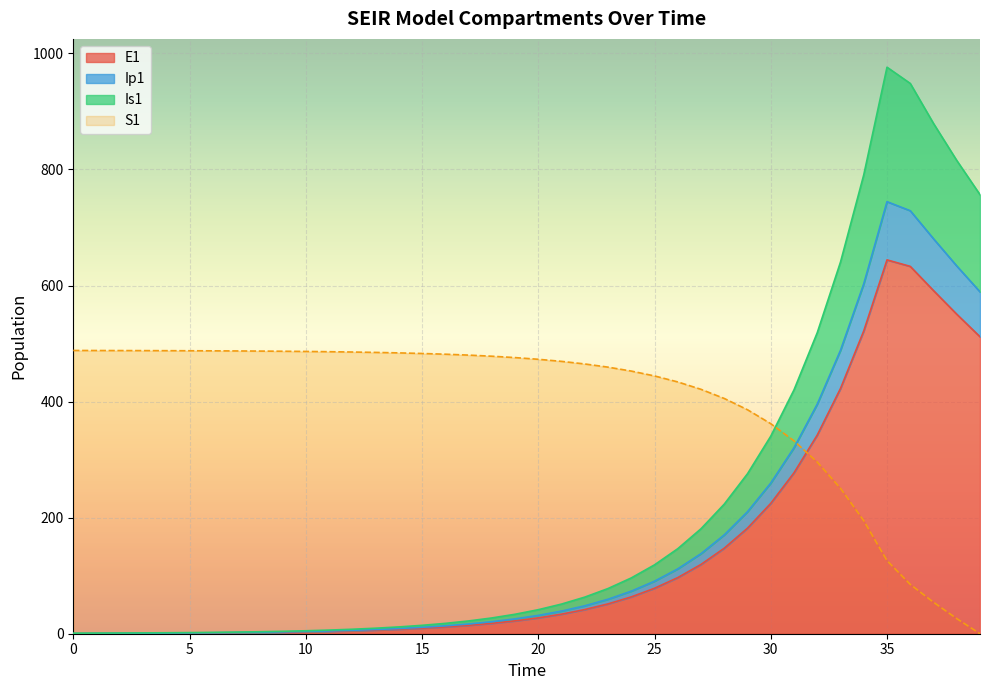

What is the difference between the highest and lowest values at 10?

483.1